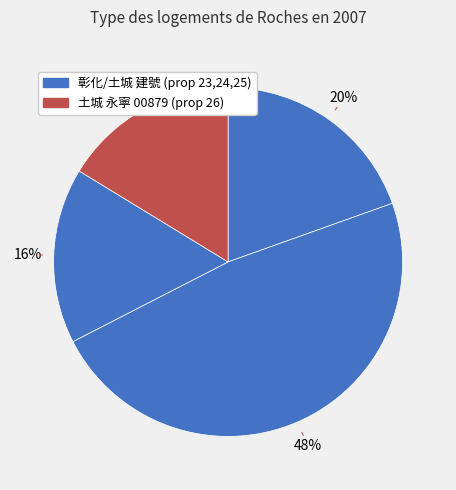

To the nearest percent, what is the average slice percentage?

25%